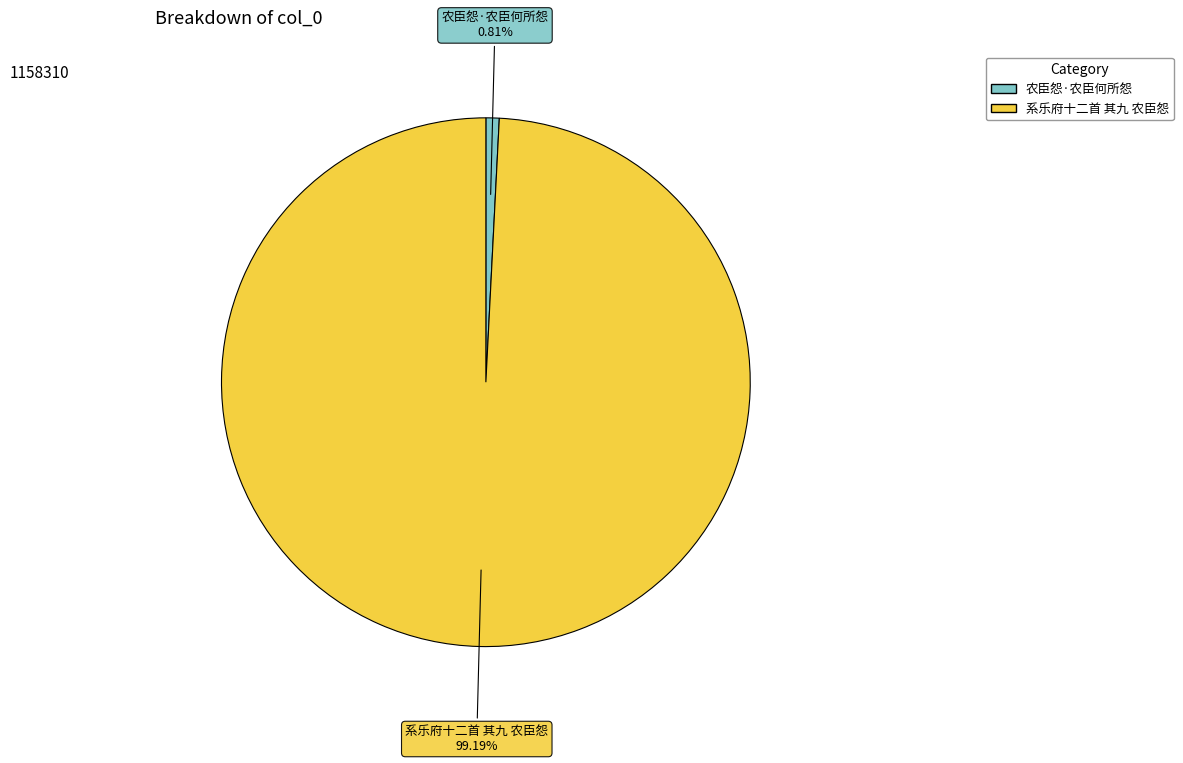

Is 农臣怨·农臣何所怨 the majority of the pie?

No